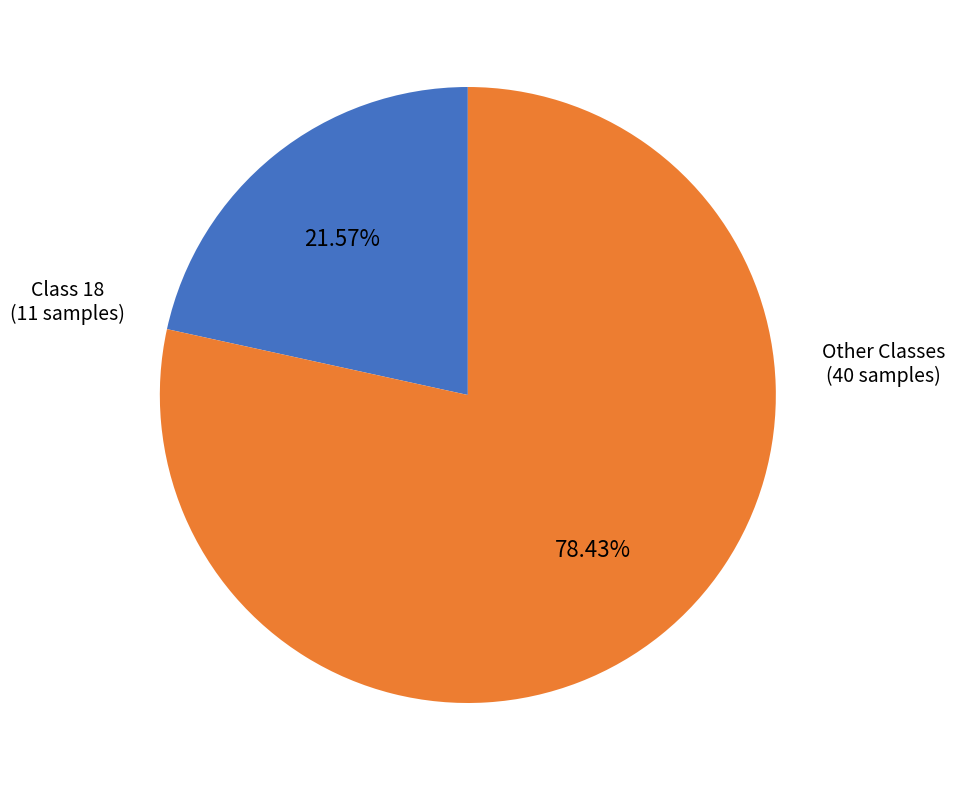

Is there any slice that represents more than half of the pie?

Yes